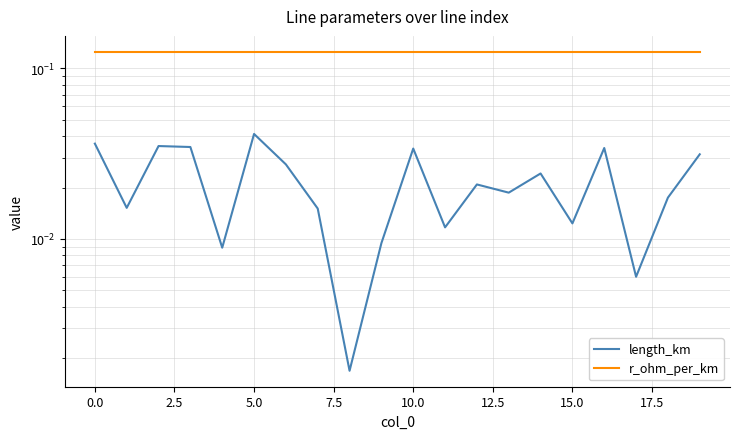

The r_ohm_per_km series shows 0.1 at 0.0. True or false?

True